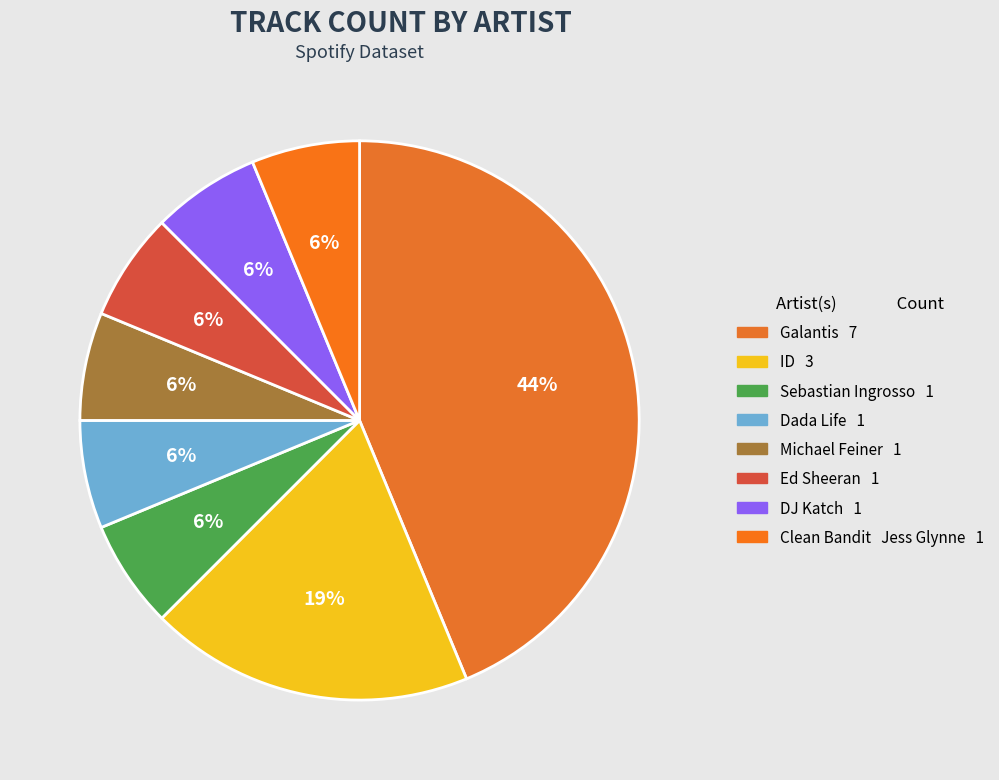

What percentage is the ID slice, to the nearest percent?

19%